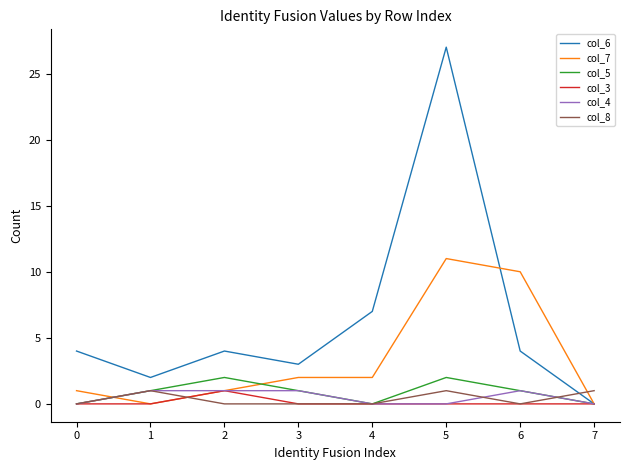

Read the col_3 value at 2.

1